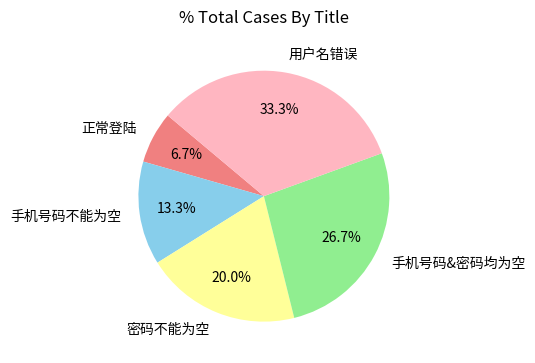

To the nearest percent, what is the difference between the 手机号码&密码均为空 and 密码不能为空 slice percentages?

7%